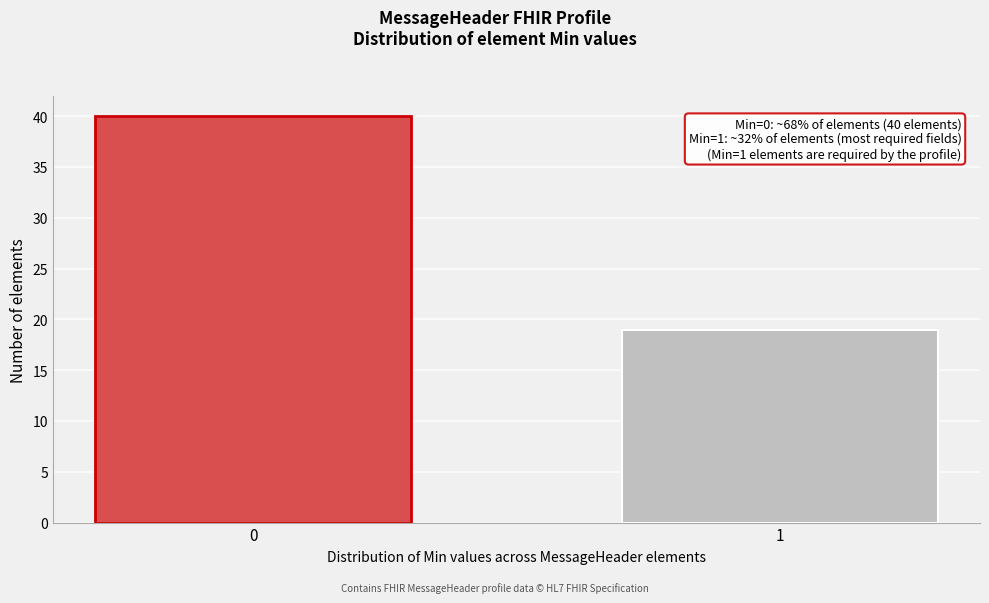

Reading right to left, extract all data points from this chart.

19	40